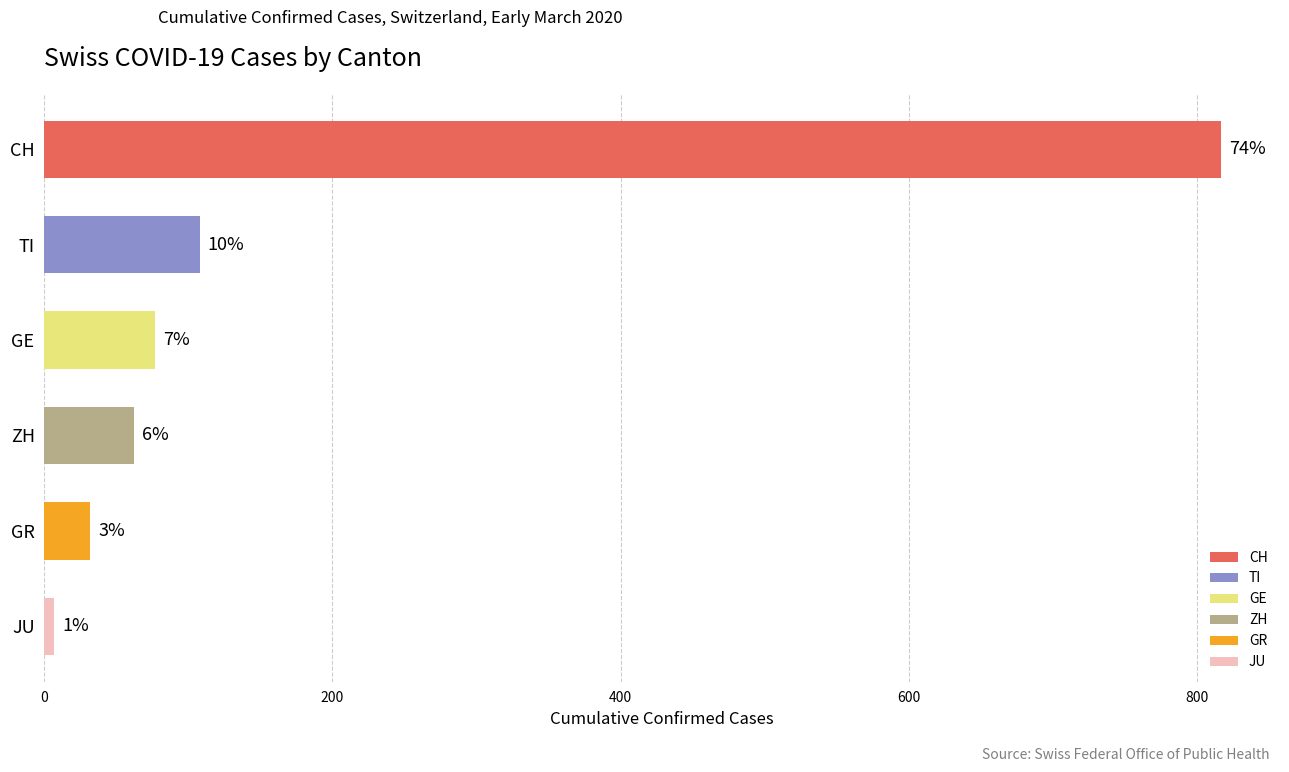

Does the chart contain any negative values?

No